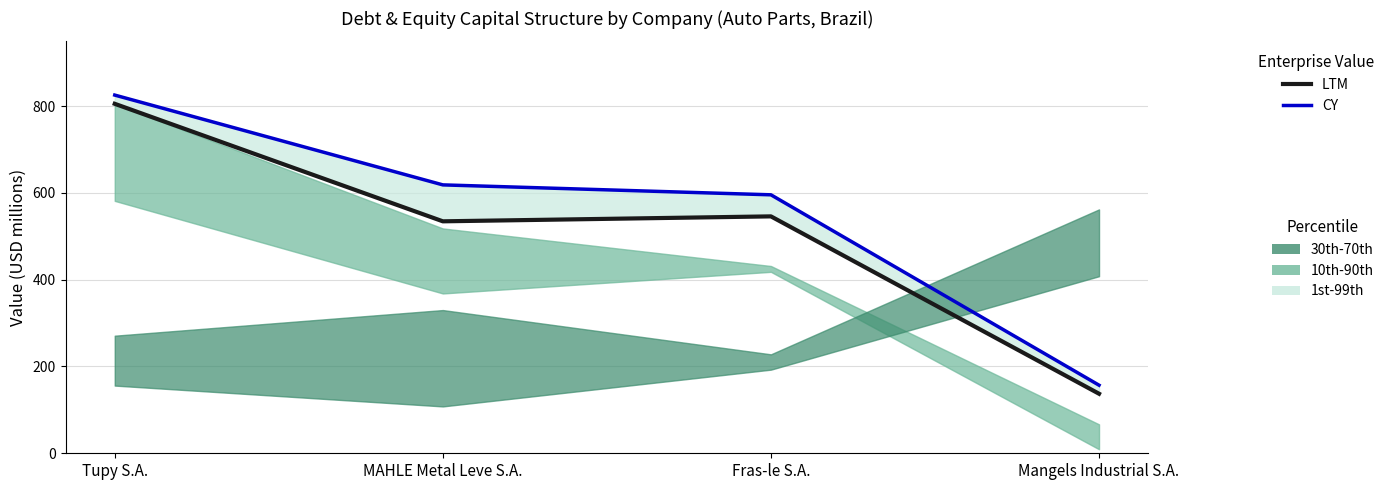

At how many categories does at least one series exceed 706?

1